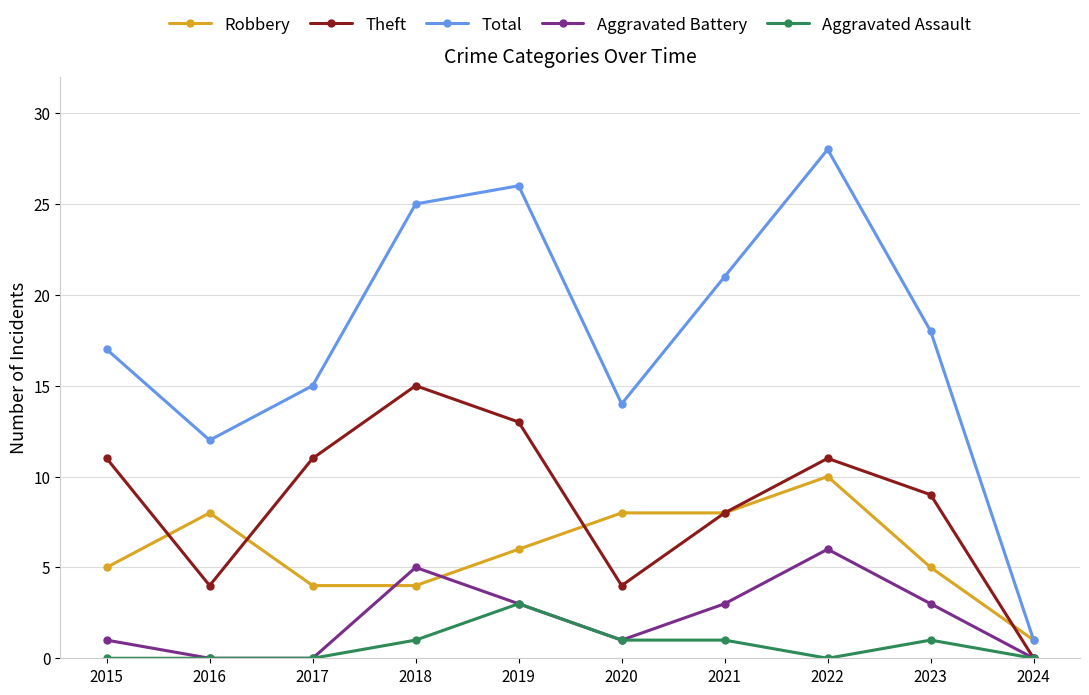

What is the greatest value displayed?

28